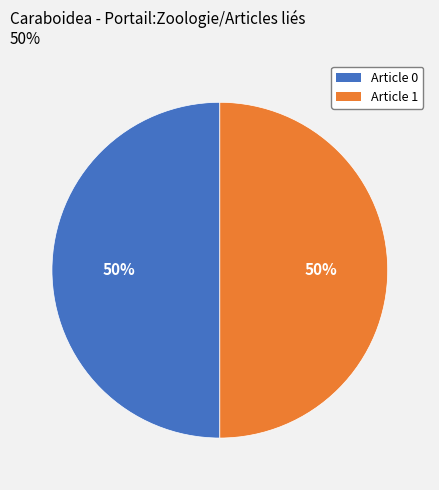

How many segments does this pie chart have?

2